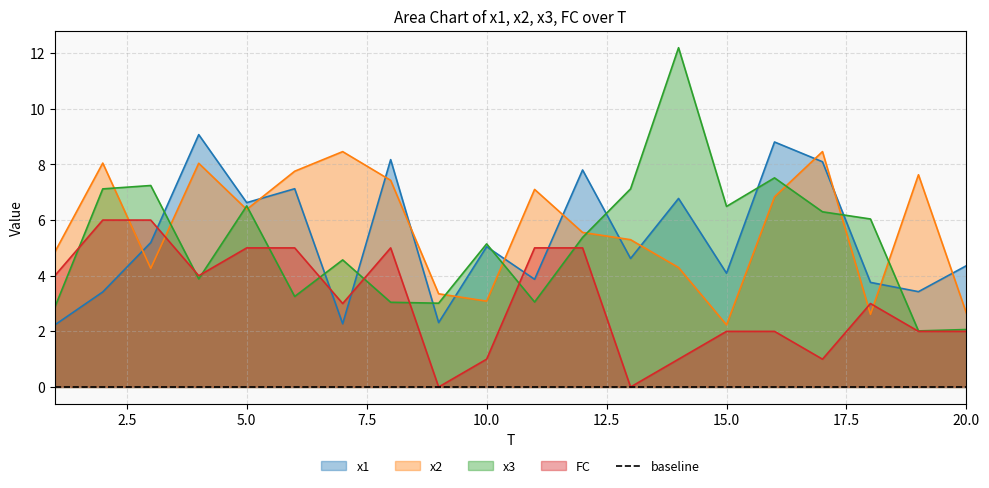

The FC series shows 5.0 at 12. True or false?

True